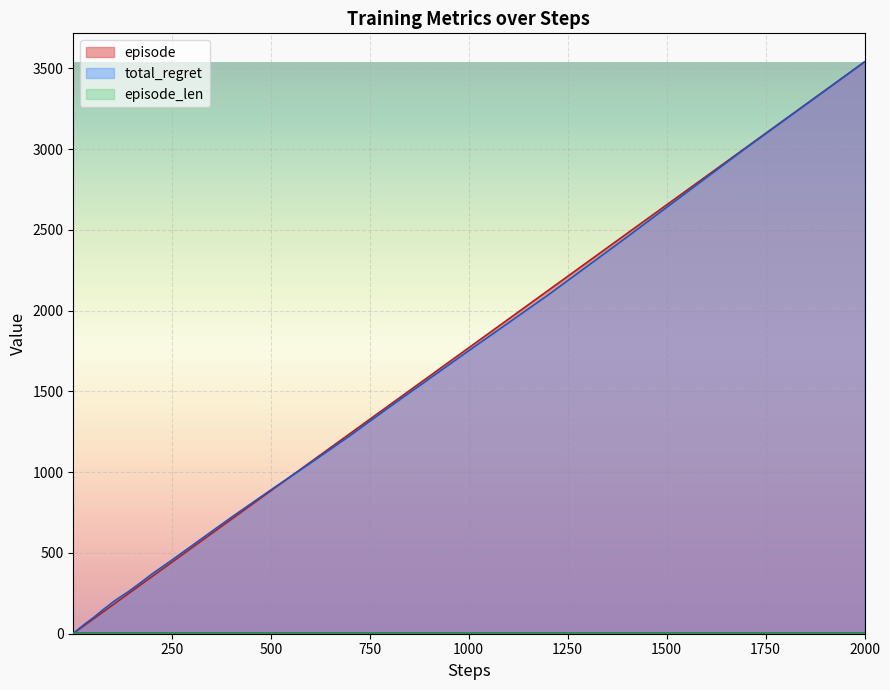

At how many categories does at least one series exceed 282?

15